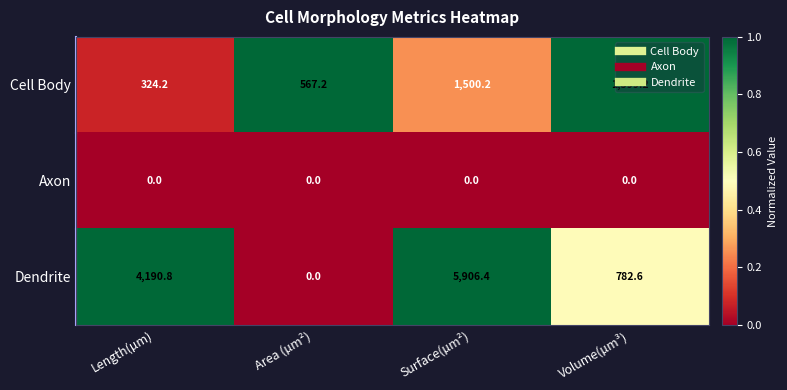

Rank the series by their maximum value, from highest to lowest.

Dendrite, Cell Body, Axon